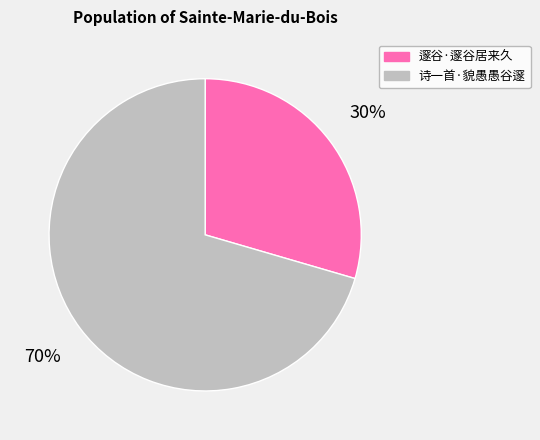

Approximately how many times larger is the value at 邃谷·邃谷居来久 compared to 诗一首·貌愚愚谷邃?

0.4